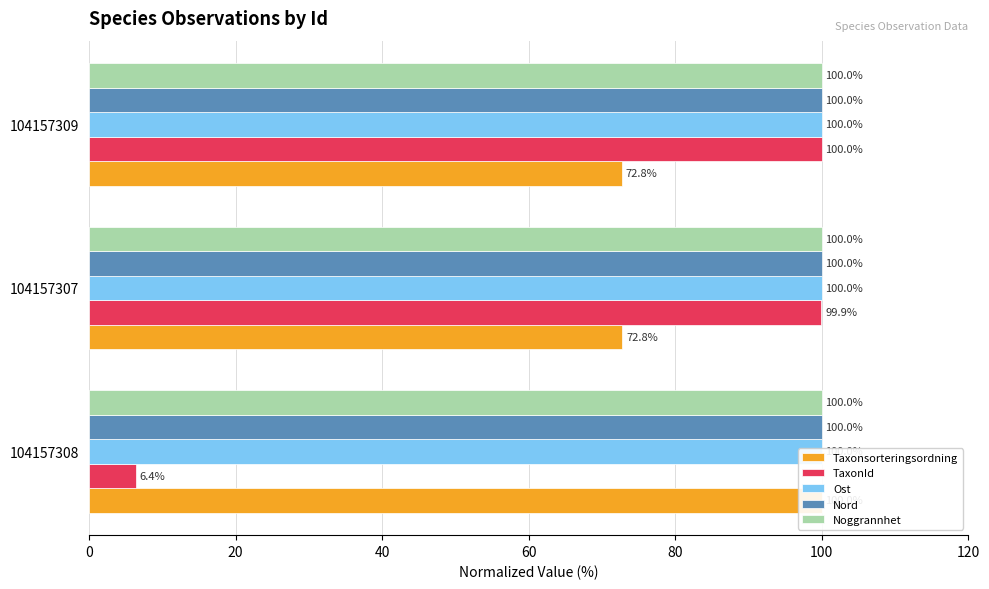

How many categories are shown in the chart?

3